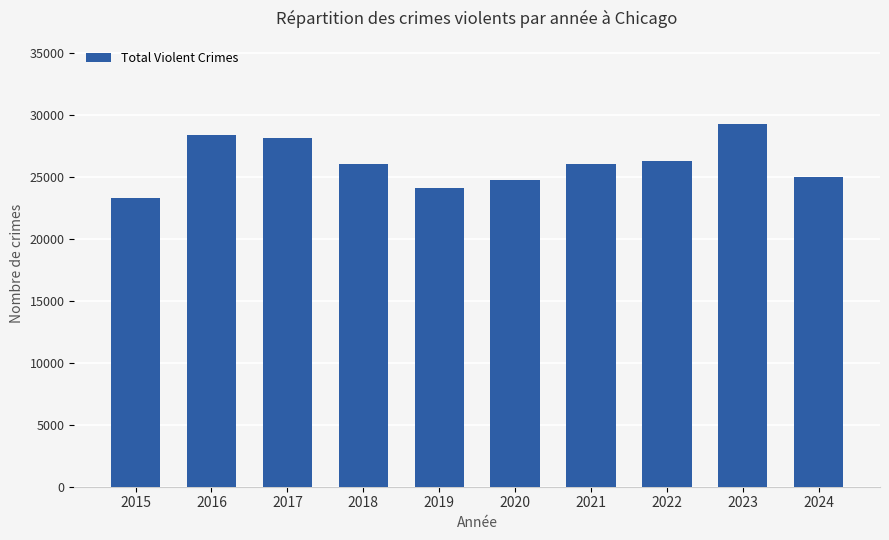

True or false: the data shows 26045 at 2018.

True